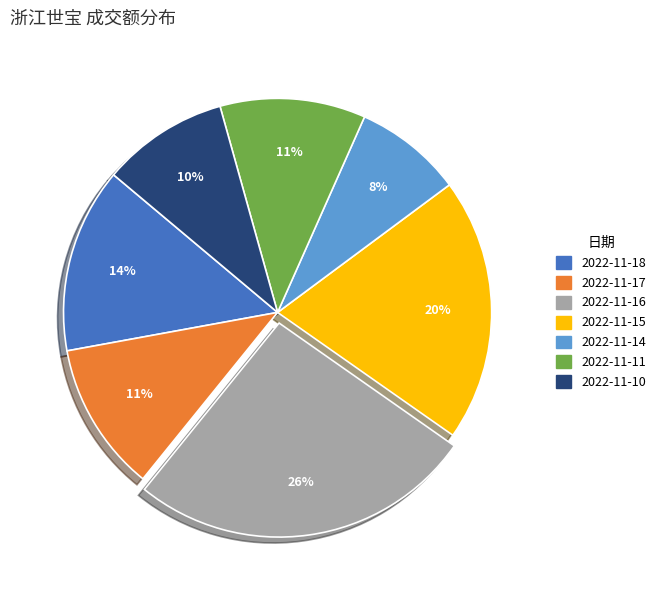

To the nearest percent, what portion does 2022-11-15 represent?

20%